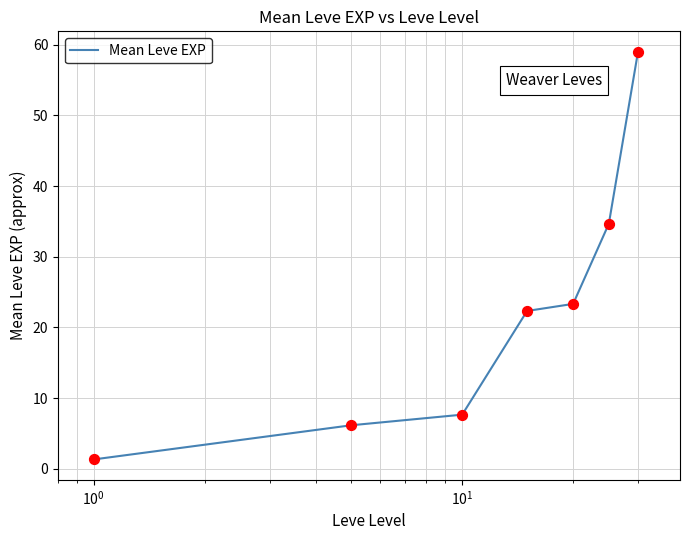

What is the smallest value displayed?

1.3